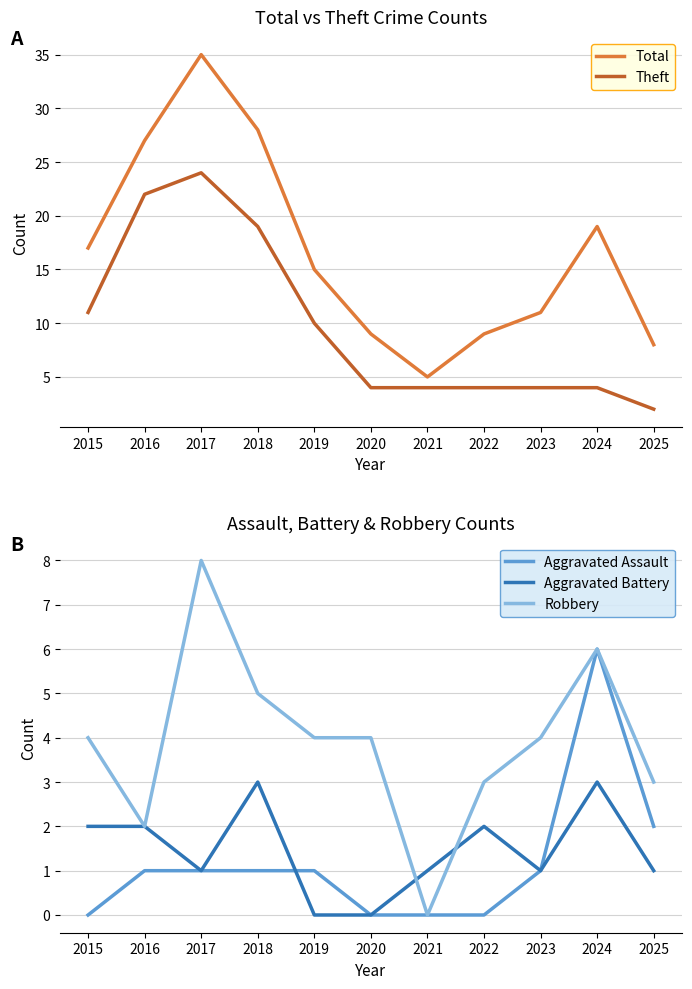

True or false: Aggravated Battery and Total intersect in this chart.

False